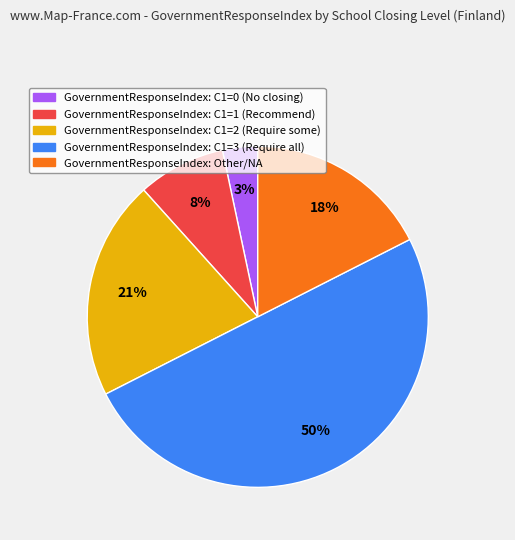

To the nearest percent, what is the difference between the largest and smallest slice percentages?

47%